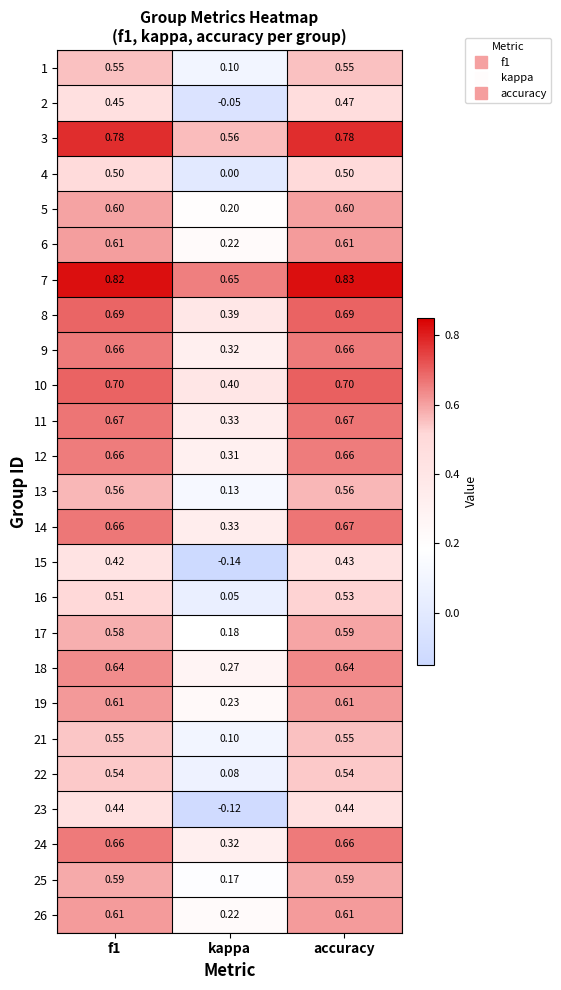

What is the total value across all series at accuracy?

15.1